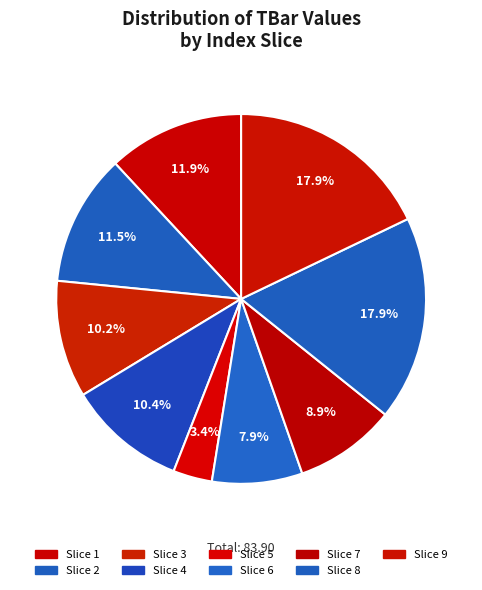

To the nearest percent, what is the average slice percentage?

11%